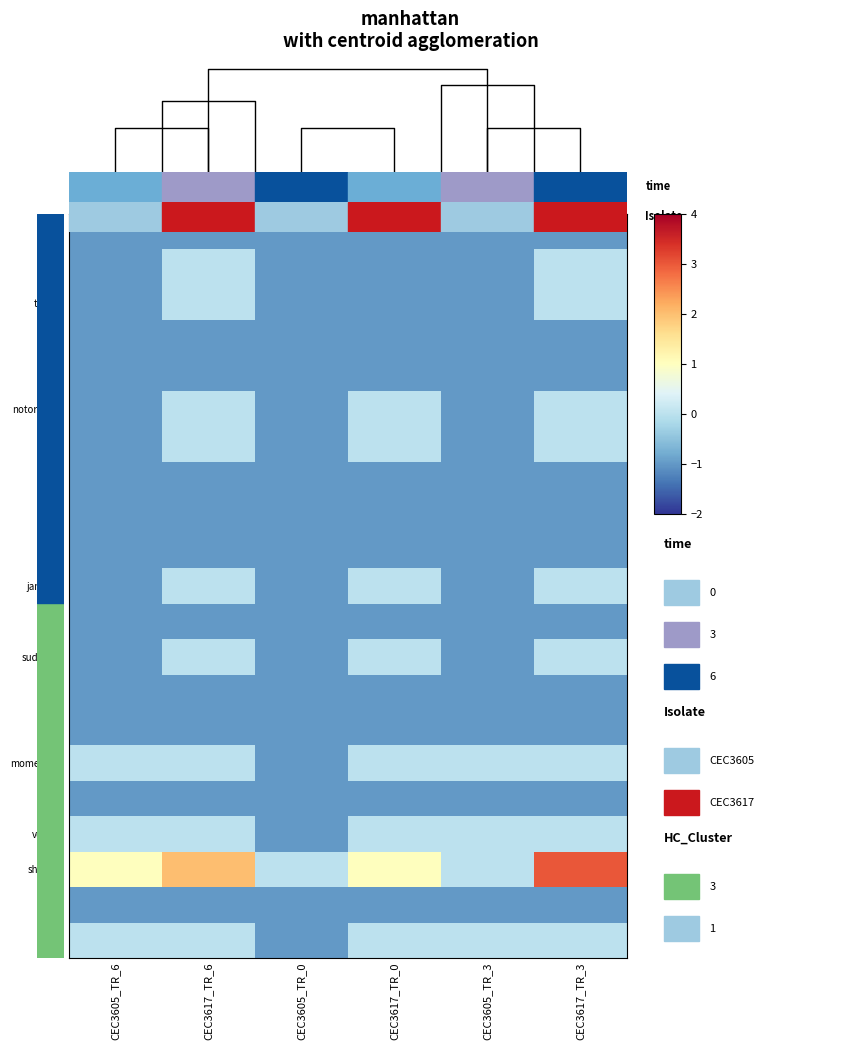

At which label does and reach its minimum?

CEC3605_TR_6